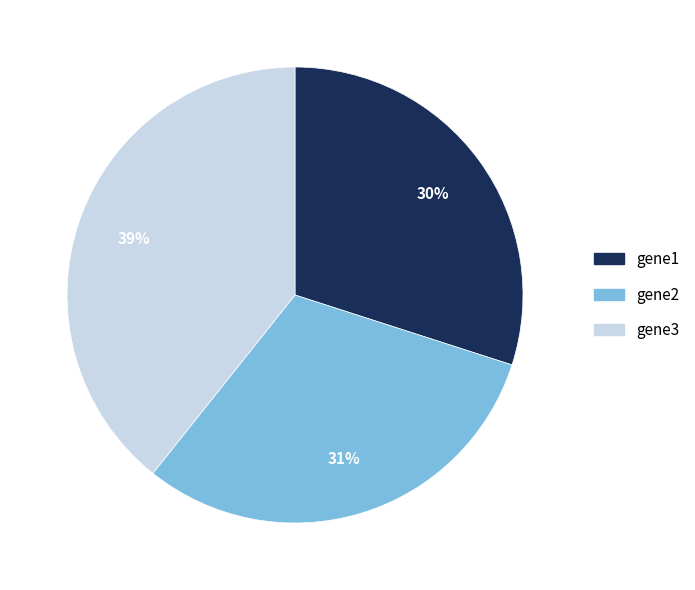

What is the largest slice in the pie chart?

gene3